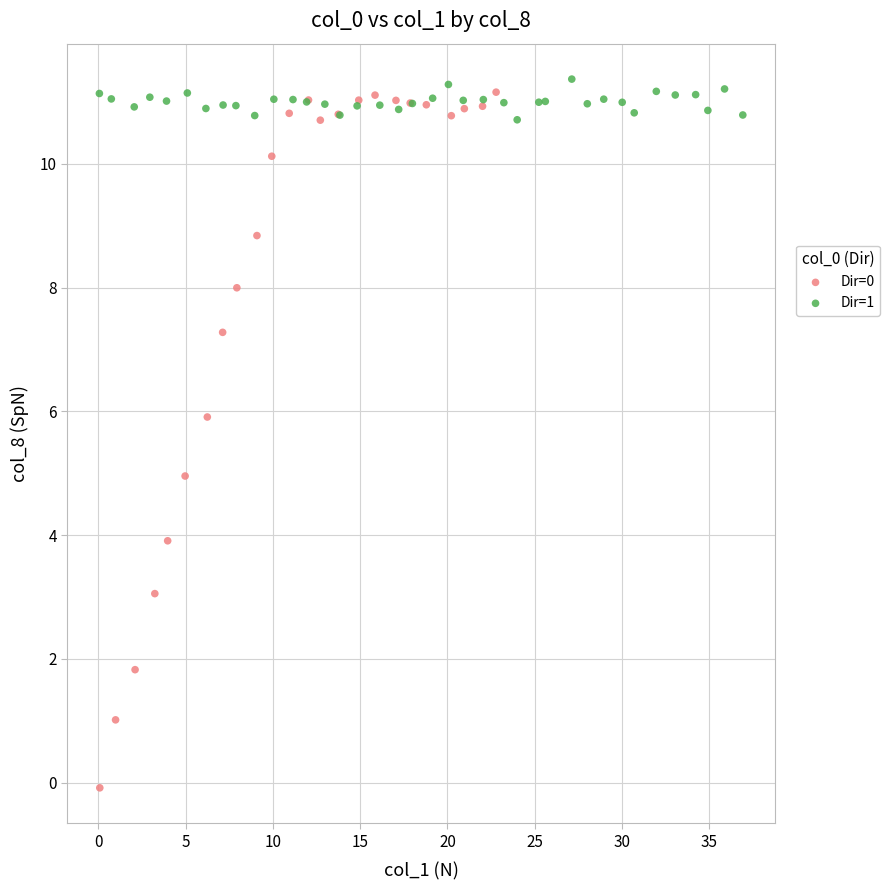

Which series has the largest Y range (max minus min)?

Dir=0